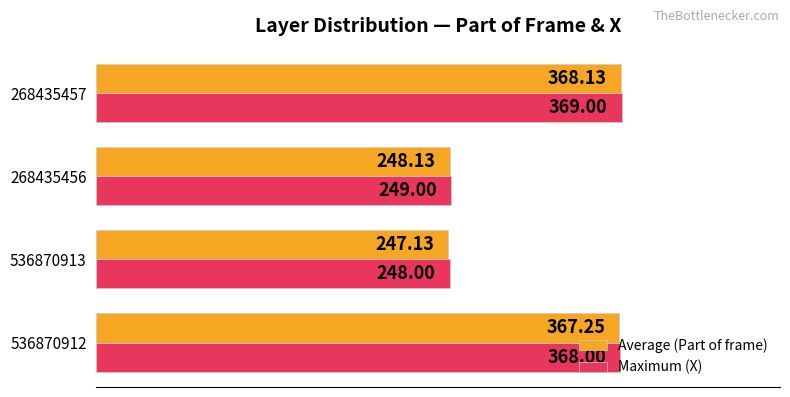

What is the difference between the maximum and second lowest values in the Maximum (X) series?

120.0